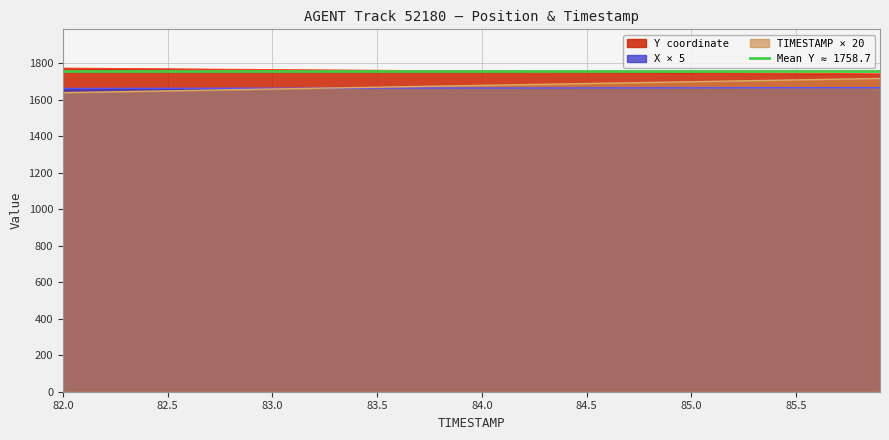

What is the approximate value of X at 85.8?

1667.2